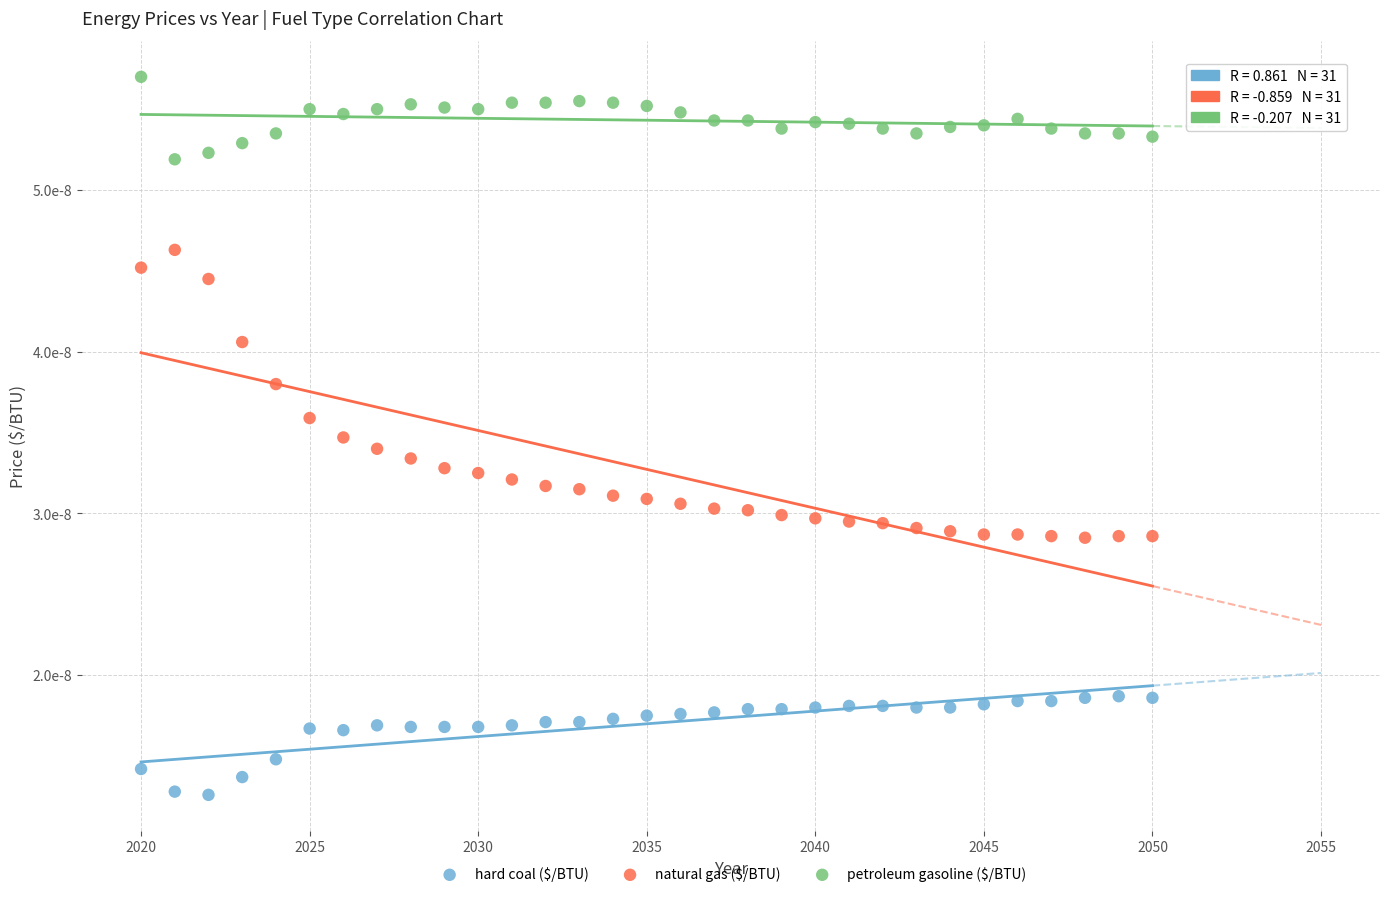

Which series reaches the minimum Y coordinate?

hard coal ($/BTU)